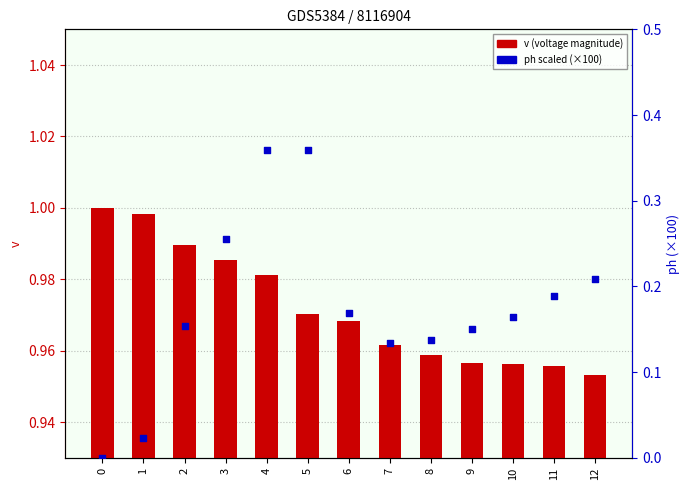

Is the value of v (voltage magnitude) at 1 greater than the value of ph scaled (×100) at 10?

Yes